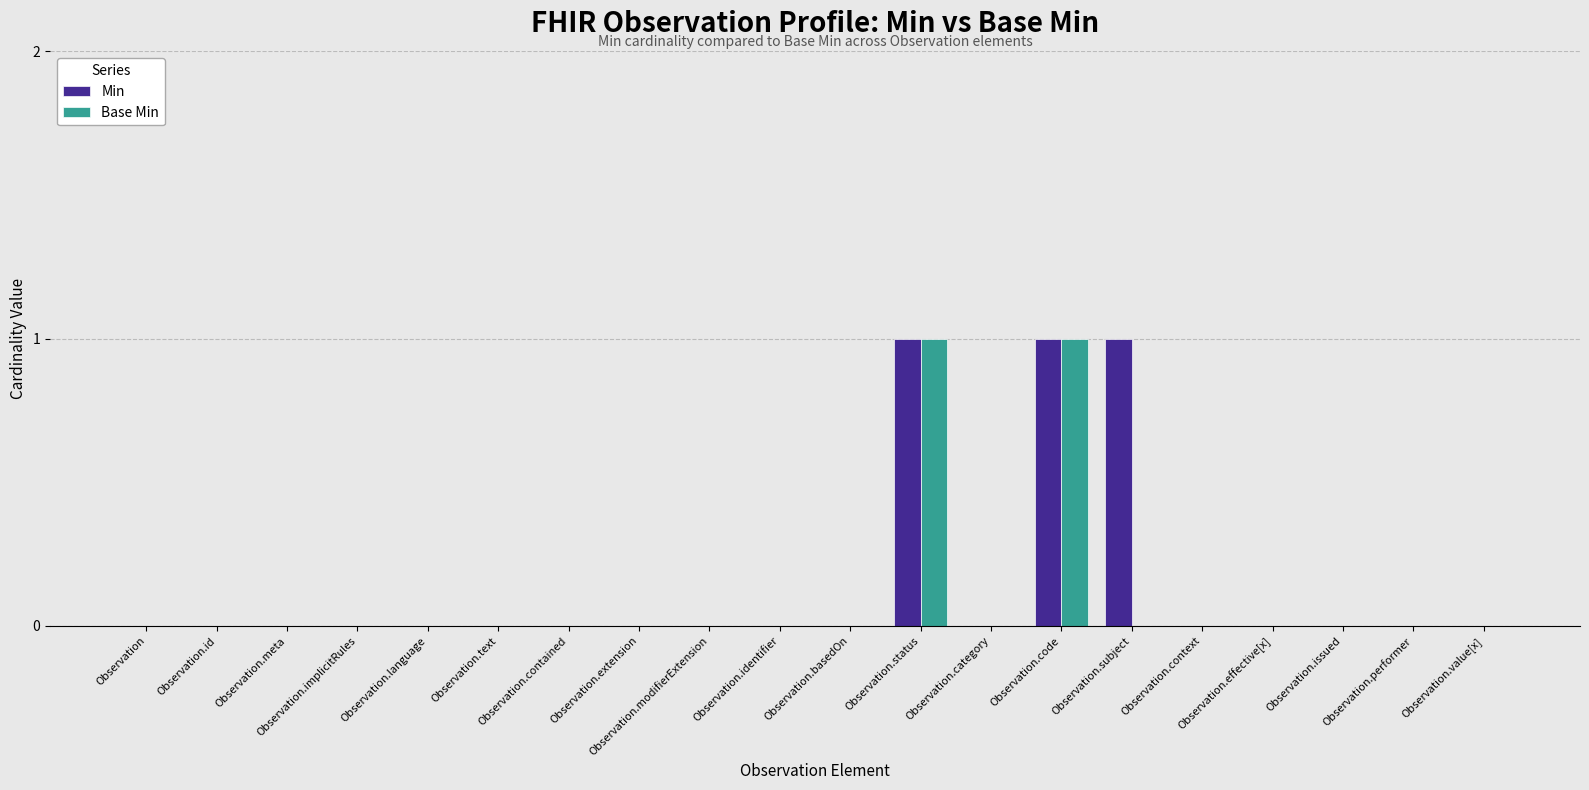

Count the number of data series in this chart.

2